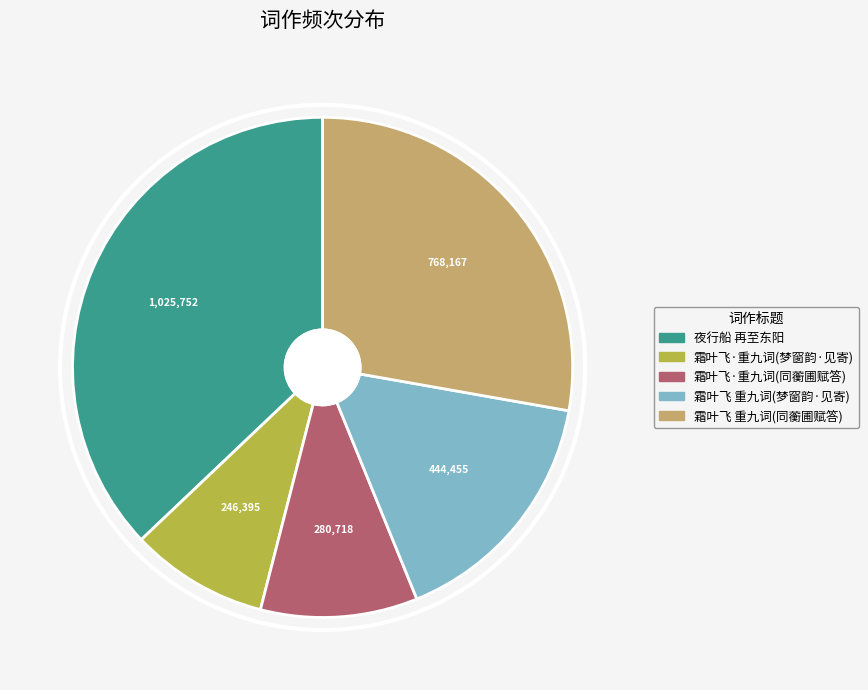

Is the sum of 夜行船 再至东阳 and 霜叶飞 重九词(梦窗韵·见寄) greater than half?

Yes